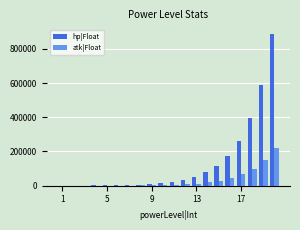

What is the maximum value for hp|Float?

886735